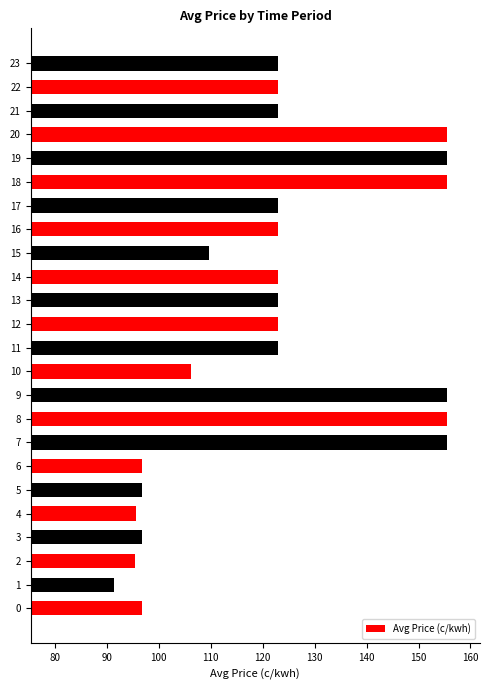

What is the difference between the maximum and minimum values?

64.0